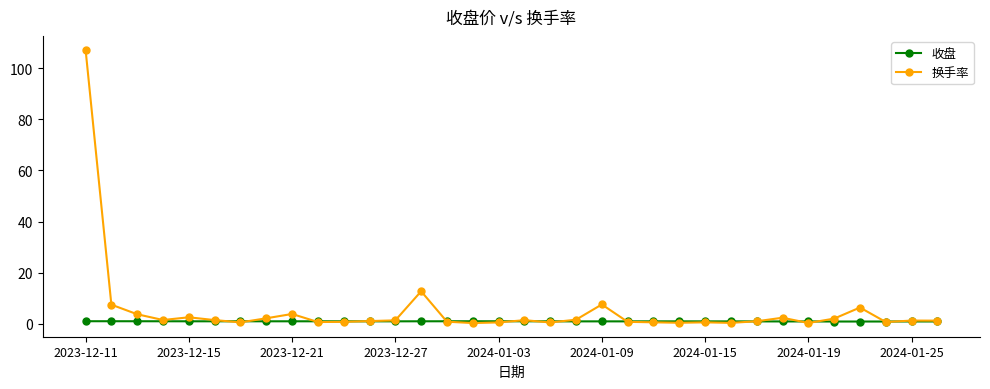

At how many categories does at least one series exceed 60?

1